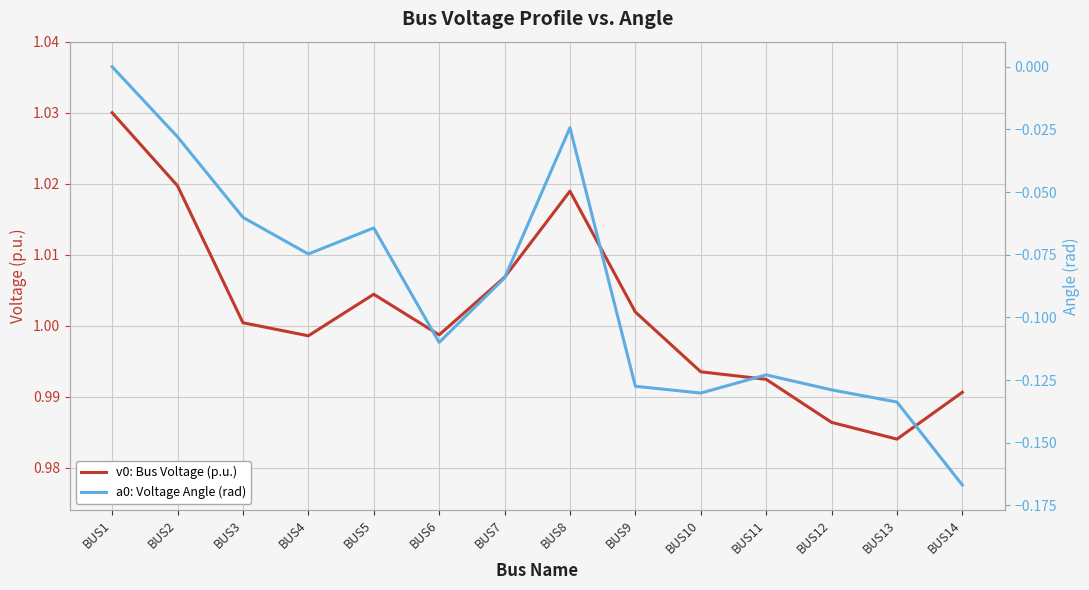

Reading left to right, transcribe all the data shown in this chart.

v0: Bus Voltage (p.u.): BUS1=1.0	BUS2=1.0	BUS3=1.0	BUS4=1.0	BUS5=1.0	BUS6=1.0	BUS7=1.0	BUS8=1.0	BUS9=1.0	BUS10=1.0	BUS11=1.0	BUS12=1.0	BUS13=1.0	BUS14=1.0
a0: Voltage Angle (rad): BUS1=0.0	BUS2=-0.0	BUS3=-0.1	BUS4=-0.1	BUS5=-0.1	BUS6=-0.1	BUS7=-0.1	BUS8=-0.0	BUS9=-0.1	BUS10=-0.1	BUS11=-0.1	BUS12=-0.1	BUS13=-0.1	BUS14=-0.2